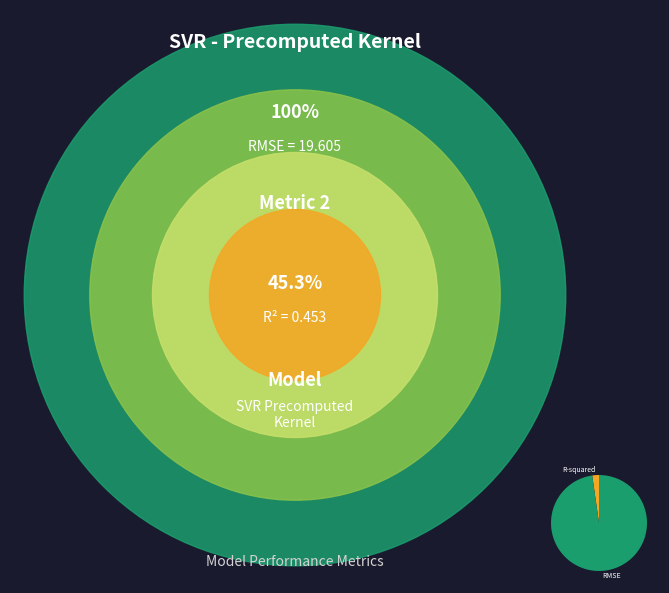

The RMSE slice represents 98% of the pie. True or false?

True